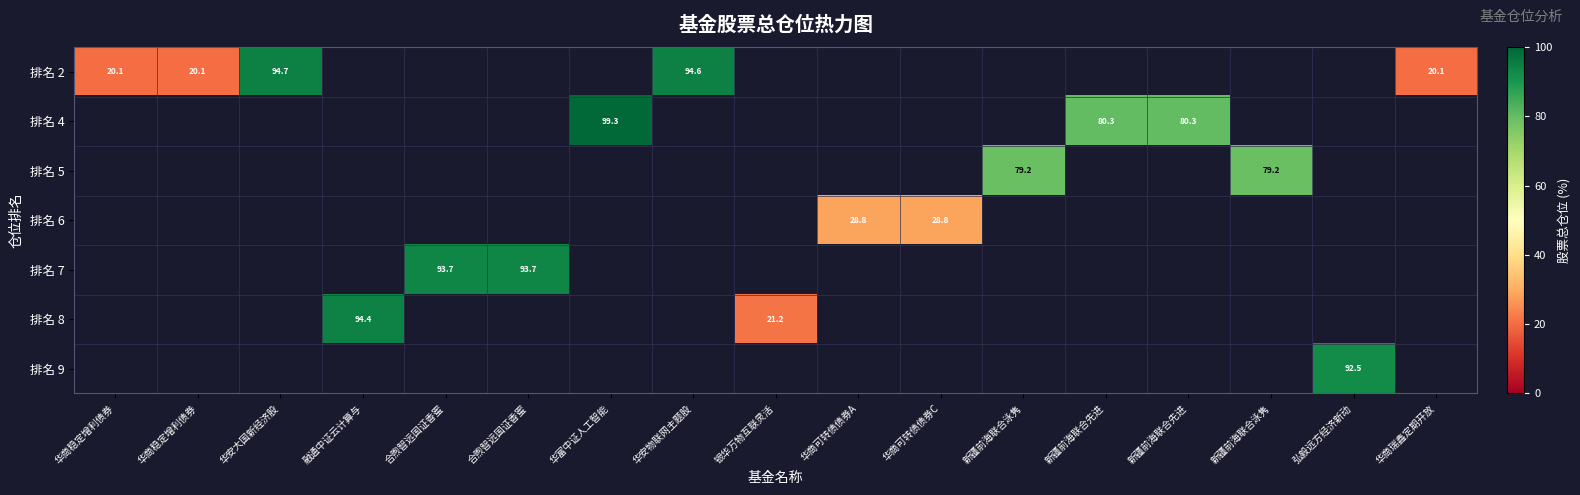

At how many categories does at least one series exceed 64?

11